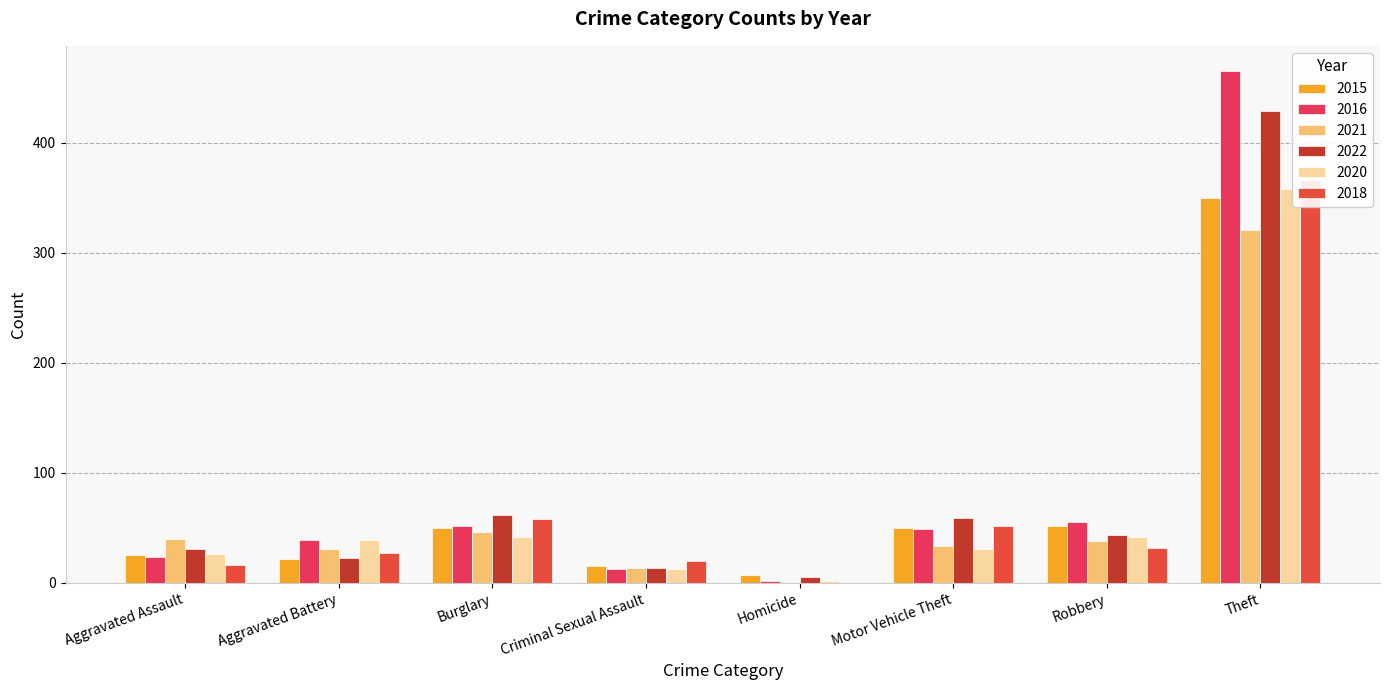

What is the difference between the 2021 values at Theft and Robbery?

283